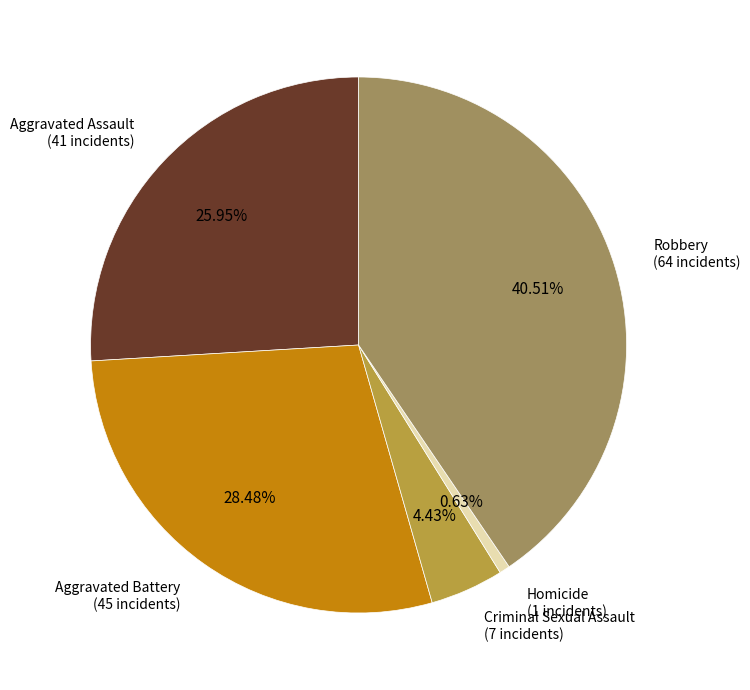

Is there any slice that represents more than half of the pie?

No